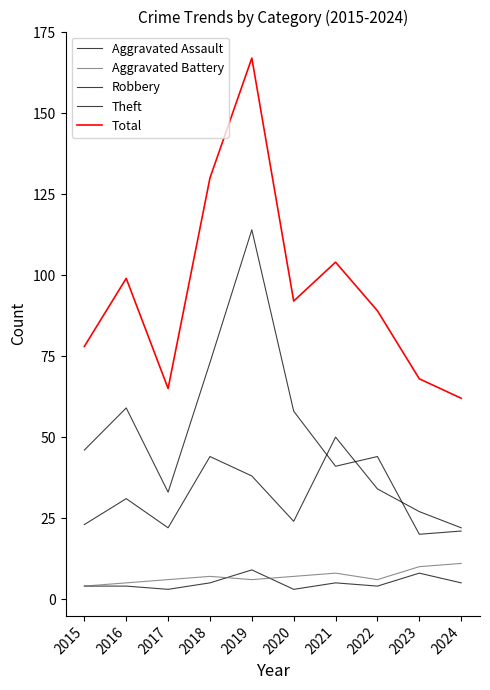

Does the chart have visible grid lines?

No